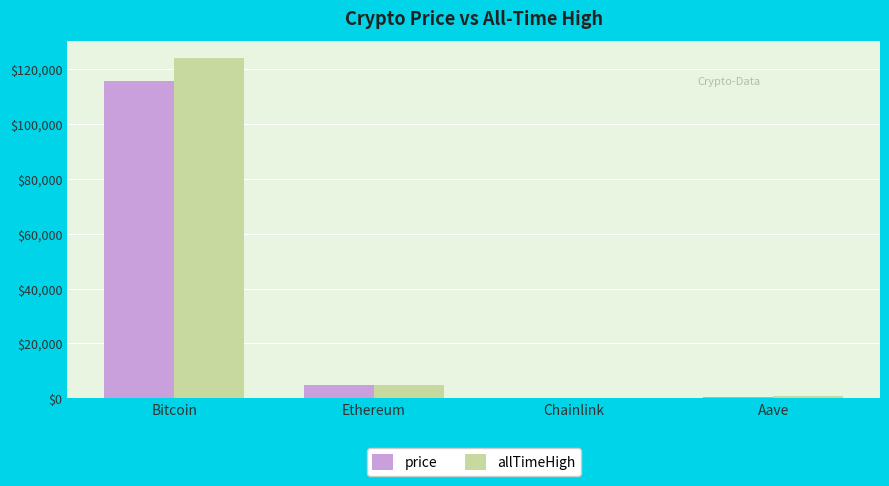

The value of price at Bitcoin is 46118.6. True or false?

False